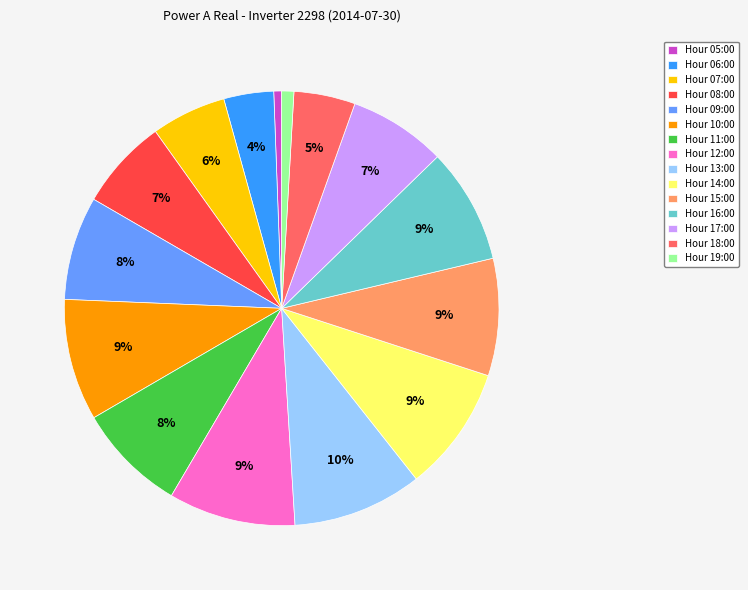

Does any single category account for the majority?

No